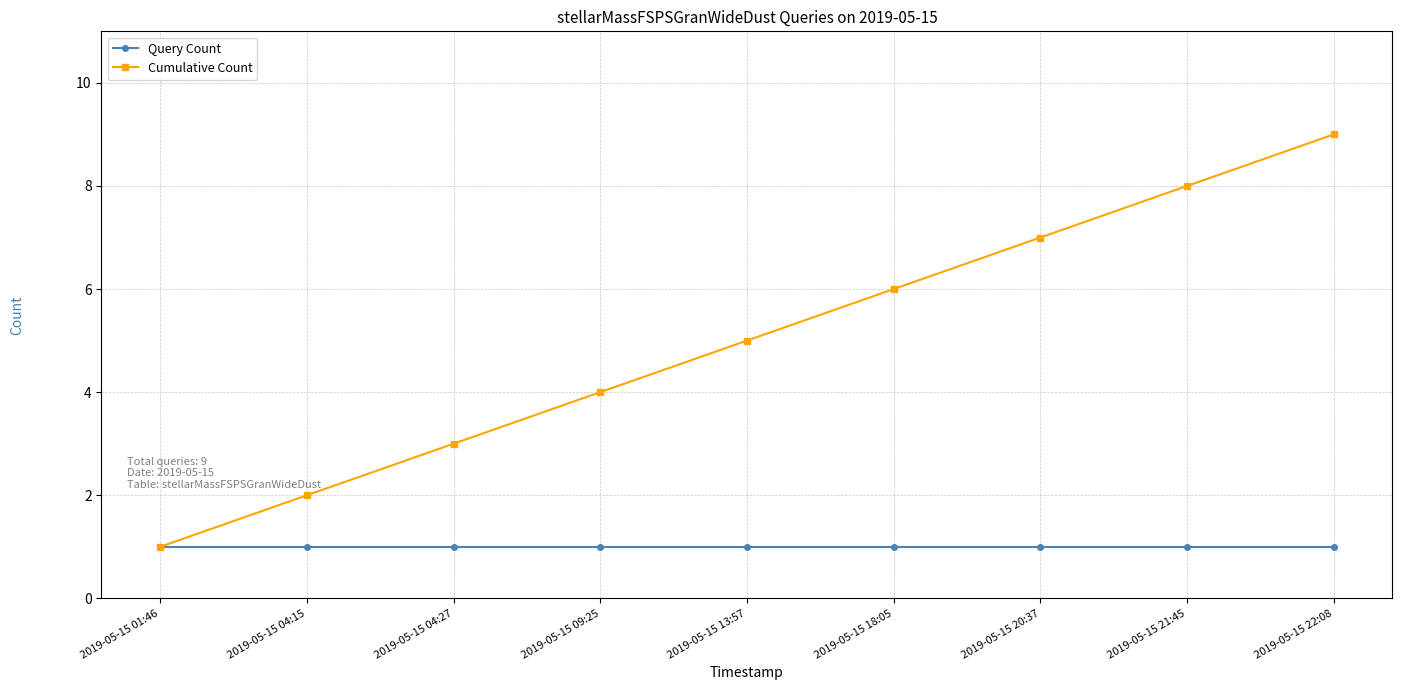

Read the Cumulative Count value at 2019-05-15 09:25.

4